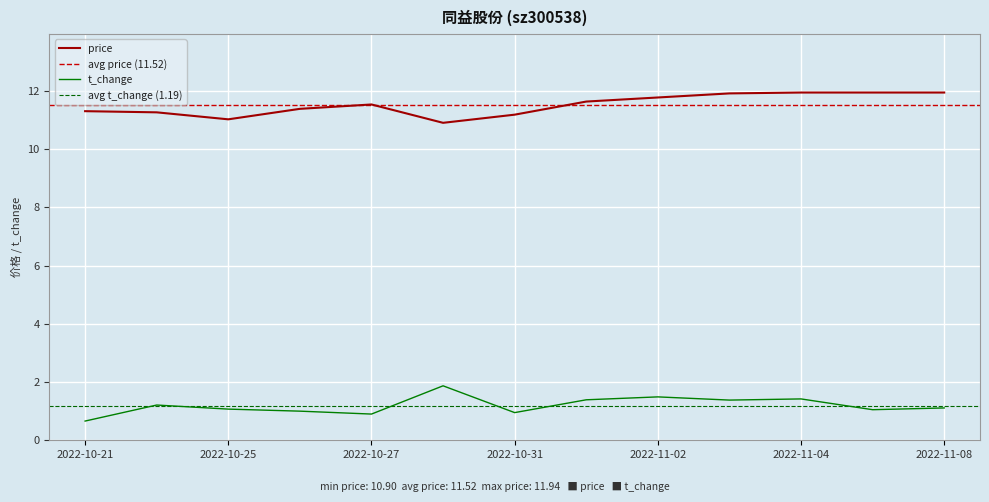

How many data points in price are less than 11?

1